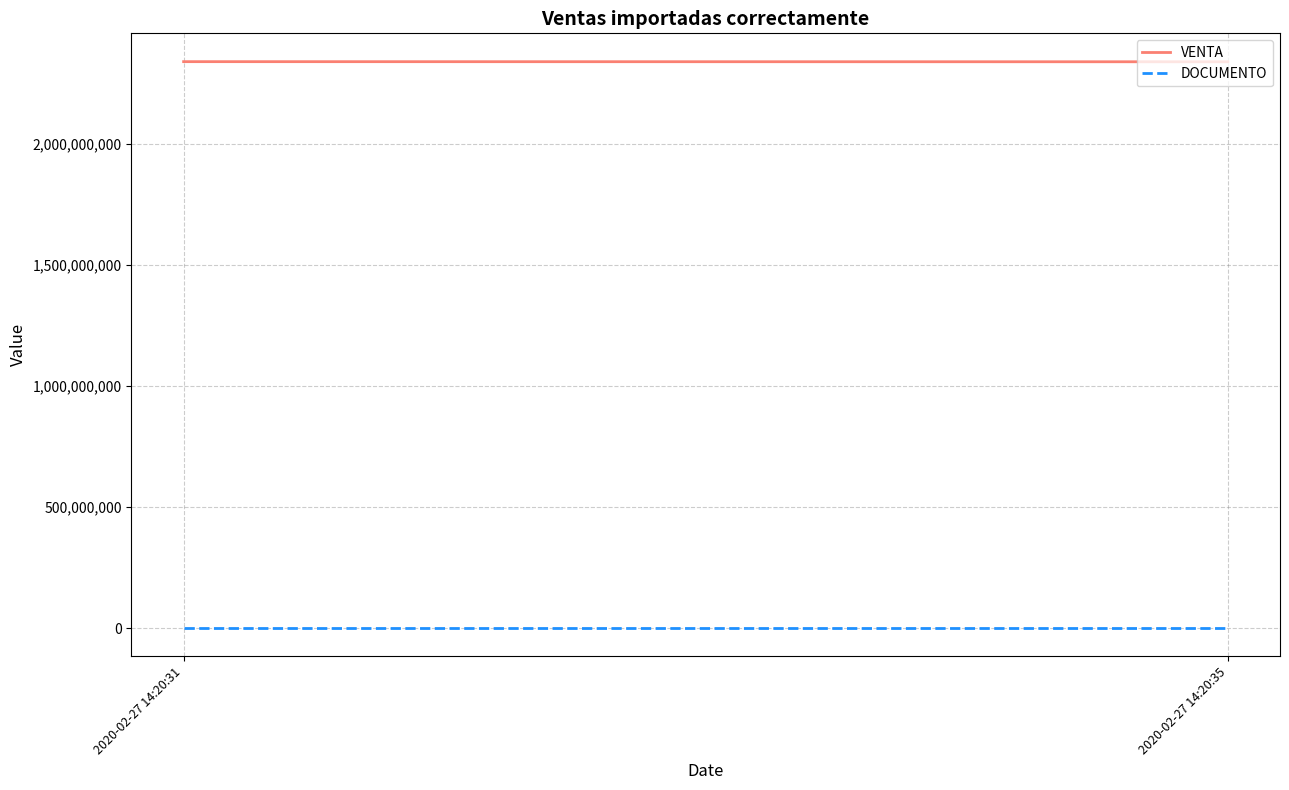

Is it true that VENTA equals 4011427342 at 2020-02-27 14:20:35?

False